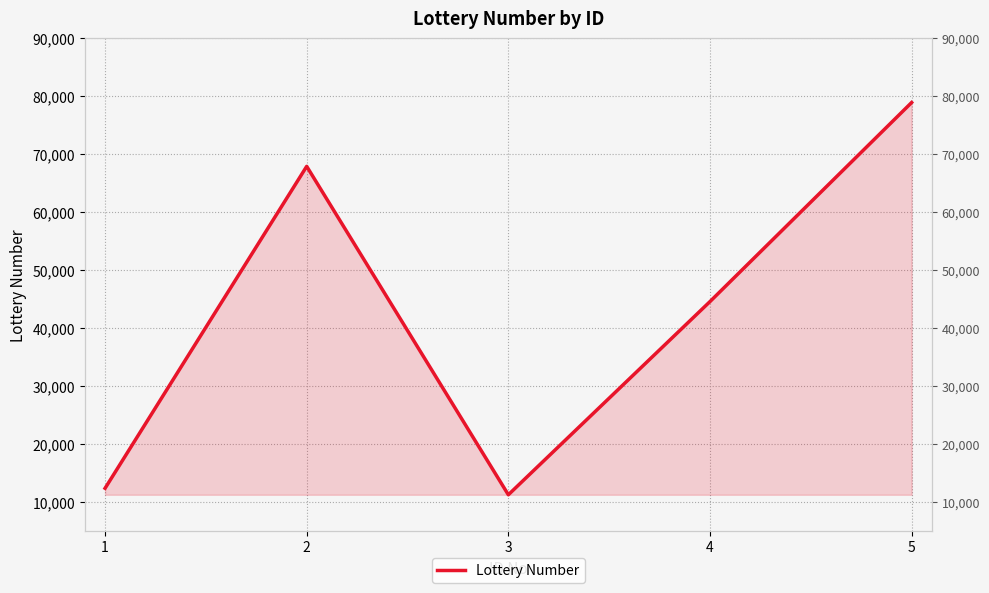

Does the chart have visible grid lines?

Yes